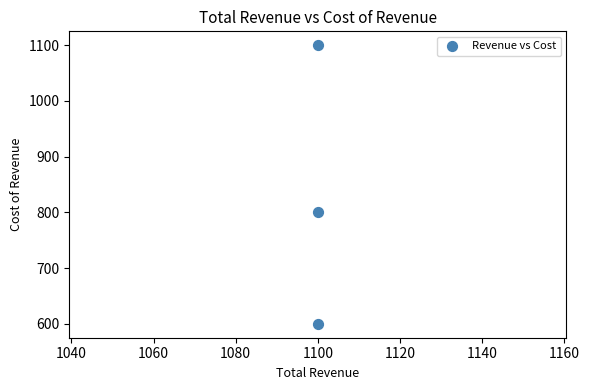

What is the average X value?

1100